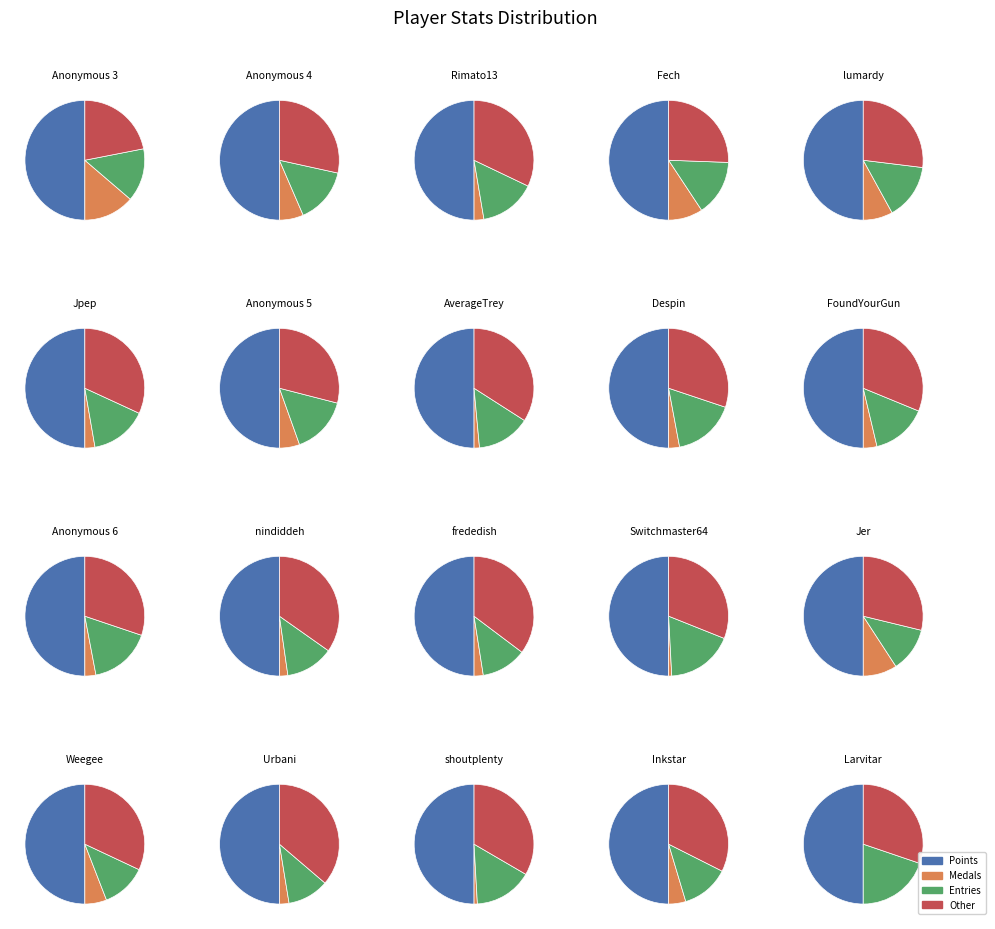

To the nearest percent, what portion does FoundYourGun represent?

5%